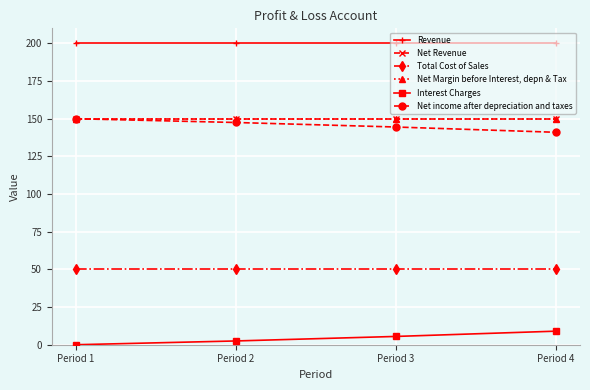

Reading left to right, what are all the values shown in this chart?

Revenue: Period 1=200.0	Period 2=200.0	Period 3=200.0	Period 4=200.0
Net Revenue: Period 1=150.0	Period 2=150.0	Period 3=150.0	Period 4=150.0
Total Cost of Sales: Period 1=50.0	Period 2=50.0	Period 3=50.0	Period 4=50.0
Net Margin before Interest, depn & Tax: Period 1=150.0	Period 2=150.0	Period 3=150.0	Period 4=150.0
Interest Charges: Period 1=0.0	Period 2=2.5	Period 3=5.5	Period 4=9.0
Net income after depreciation and taxes: Period 1=150.0	Period 2=147.5	Period 3=144.5	Period 4=141.0